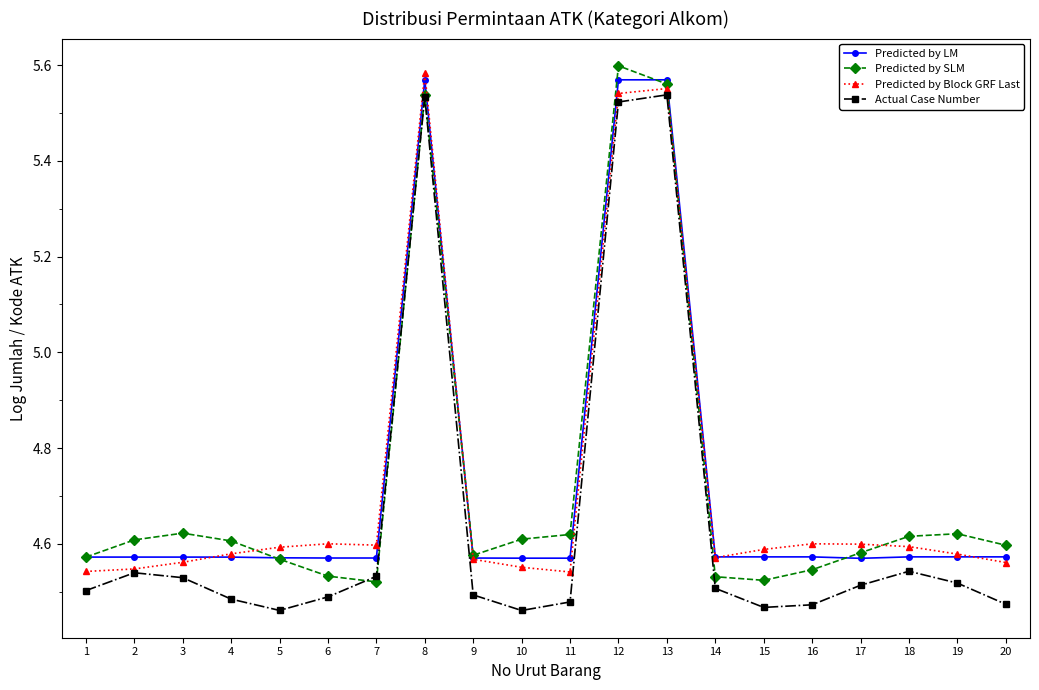

True or false: Predicted by LM has a value of 6.7 at 19.

False